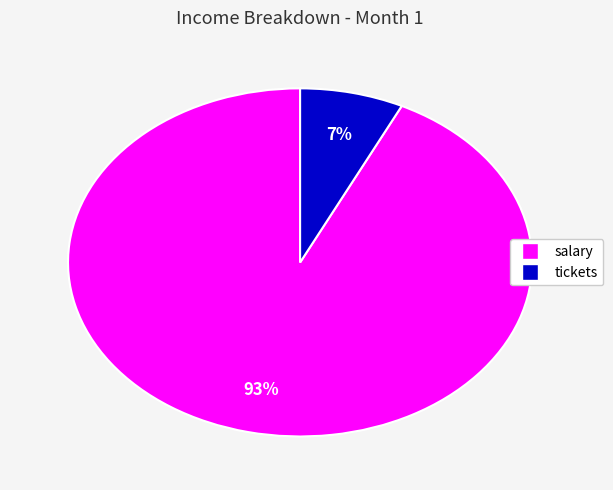

To the nearest percent, what is the difference between the largest and smallest slice percentages?

86%